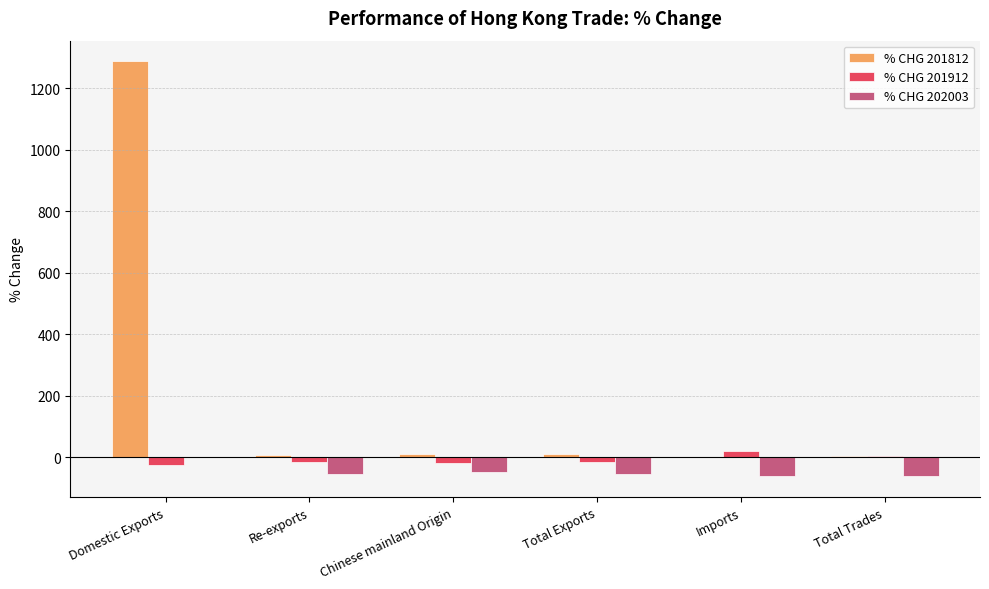

What is the average value of the % CHG 202003 series?

-47.1